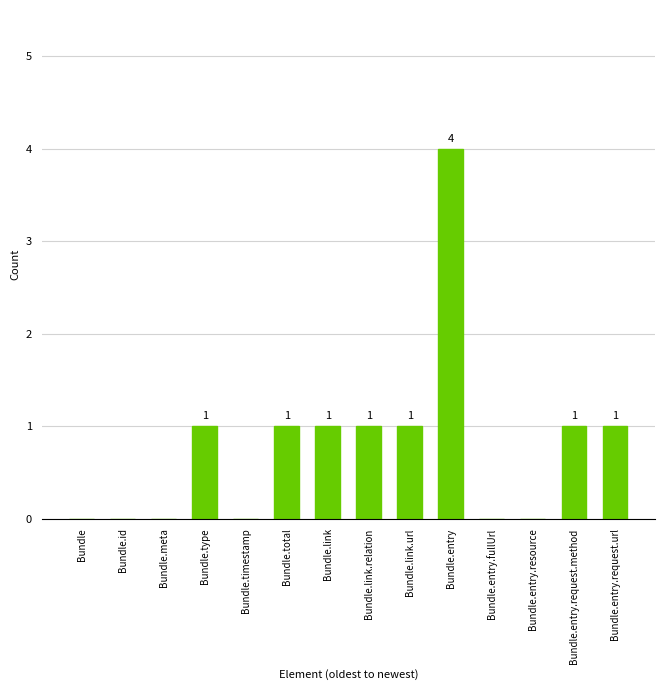

Between Bundle.entry and Bundle.id, which is larger?

Bundle.entry